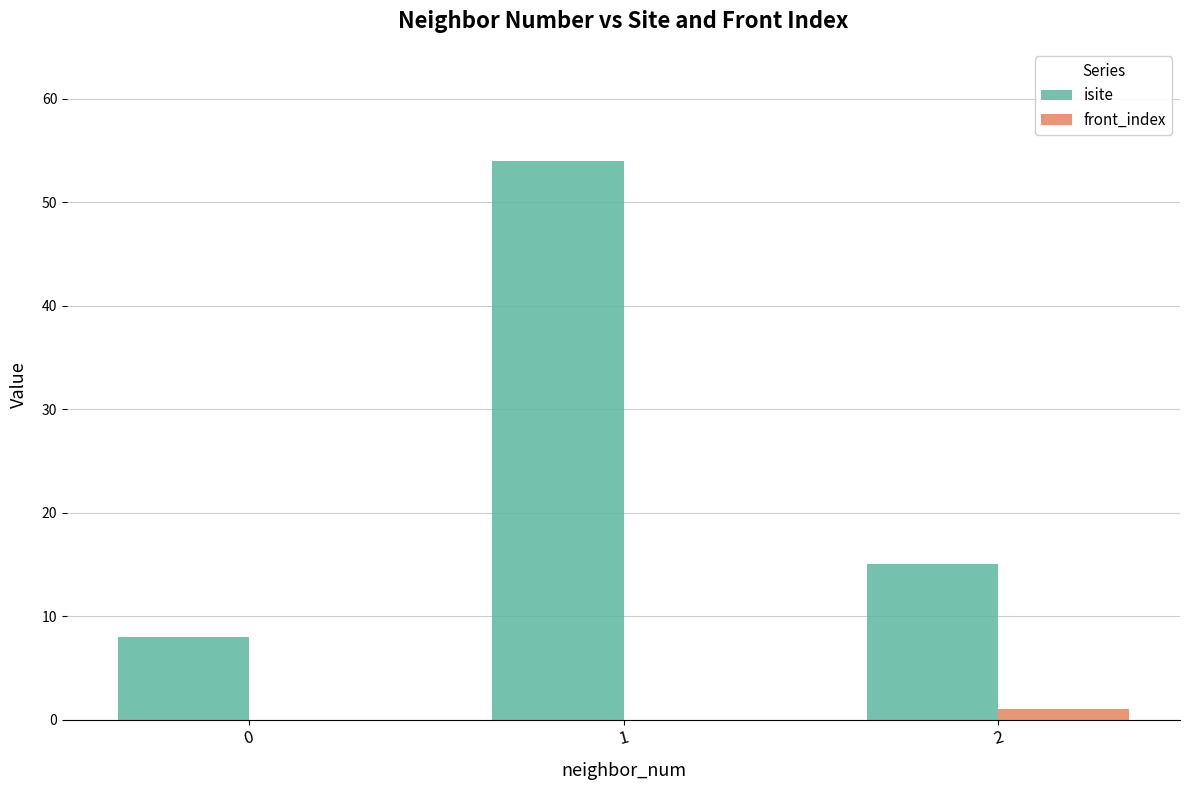

Read the isite value at 0.

8